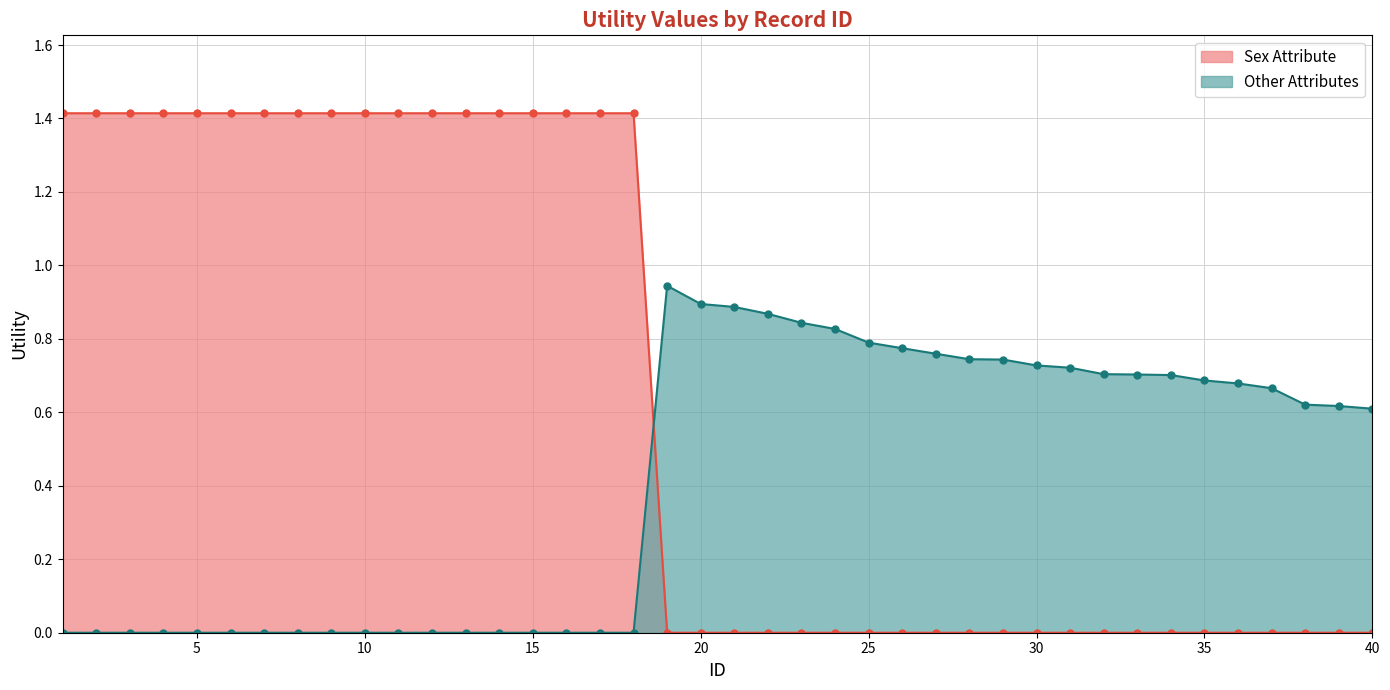

Which category has the highest value in the Top Attributes series?

1